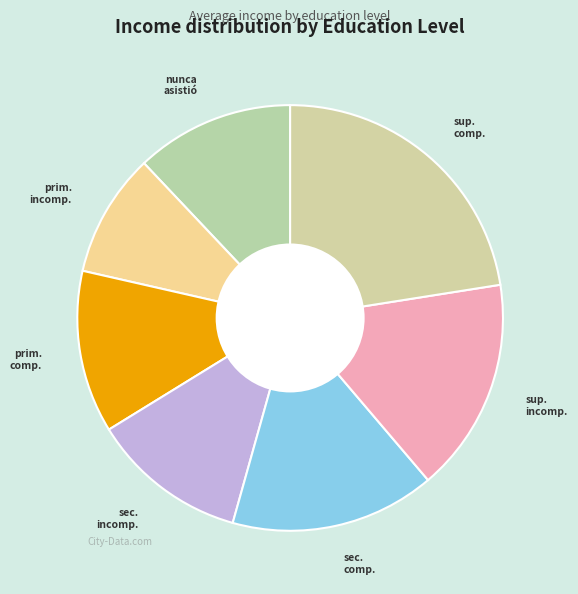

What is the largest slice in the pie chart?

superior completo